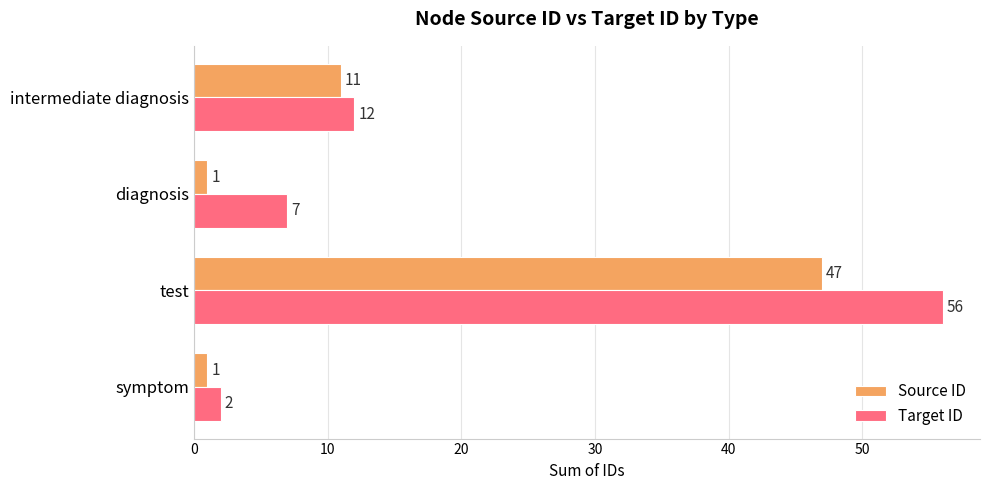

Which series has the largest total across all categories?

Target ID